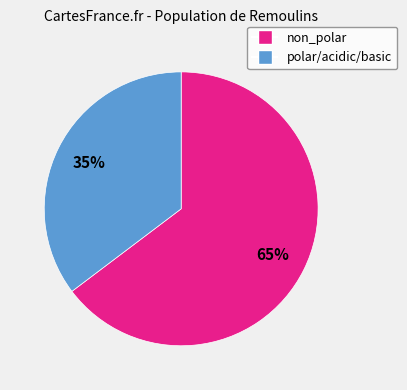

To the nearest percent, what is the average slice percentage?

50%